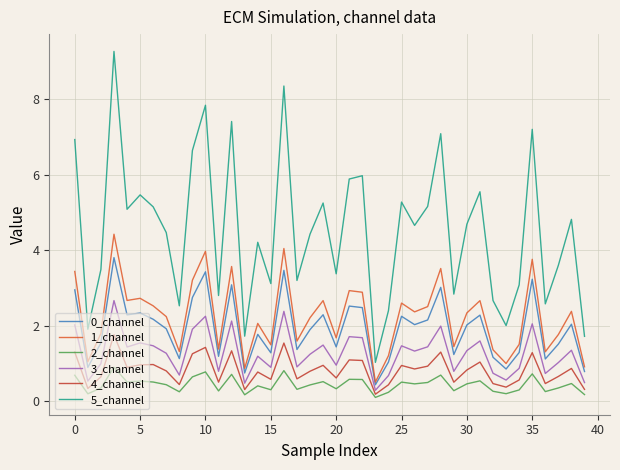

What is the highest value of the 0_channel series?

3.8